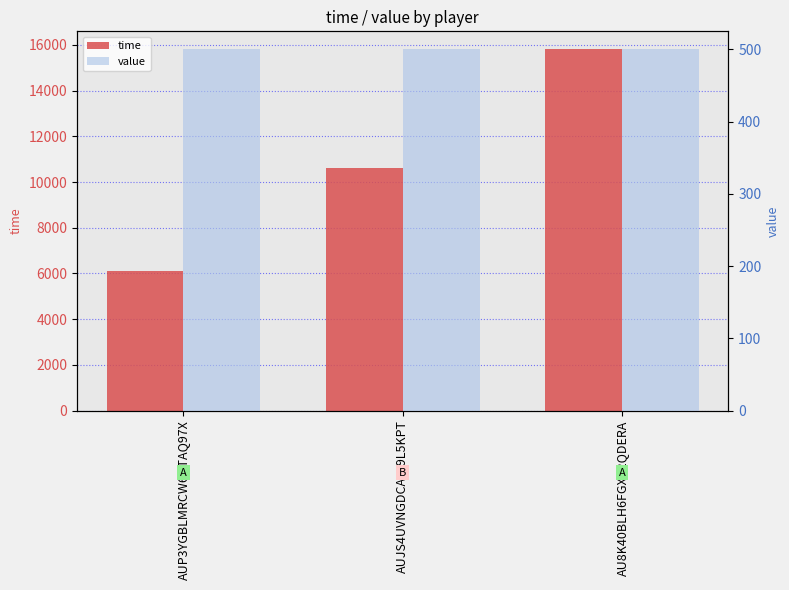

Which has a higher value, AUJS4UVNGDCAHI9L5KPT or AUP3YGBLMRCW6DTAQ97X?

AUJS4UVNGDCAHI9L5KPT